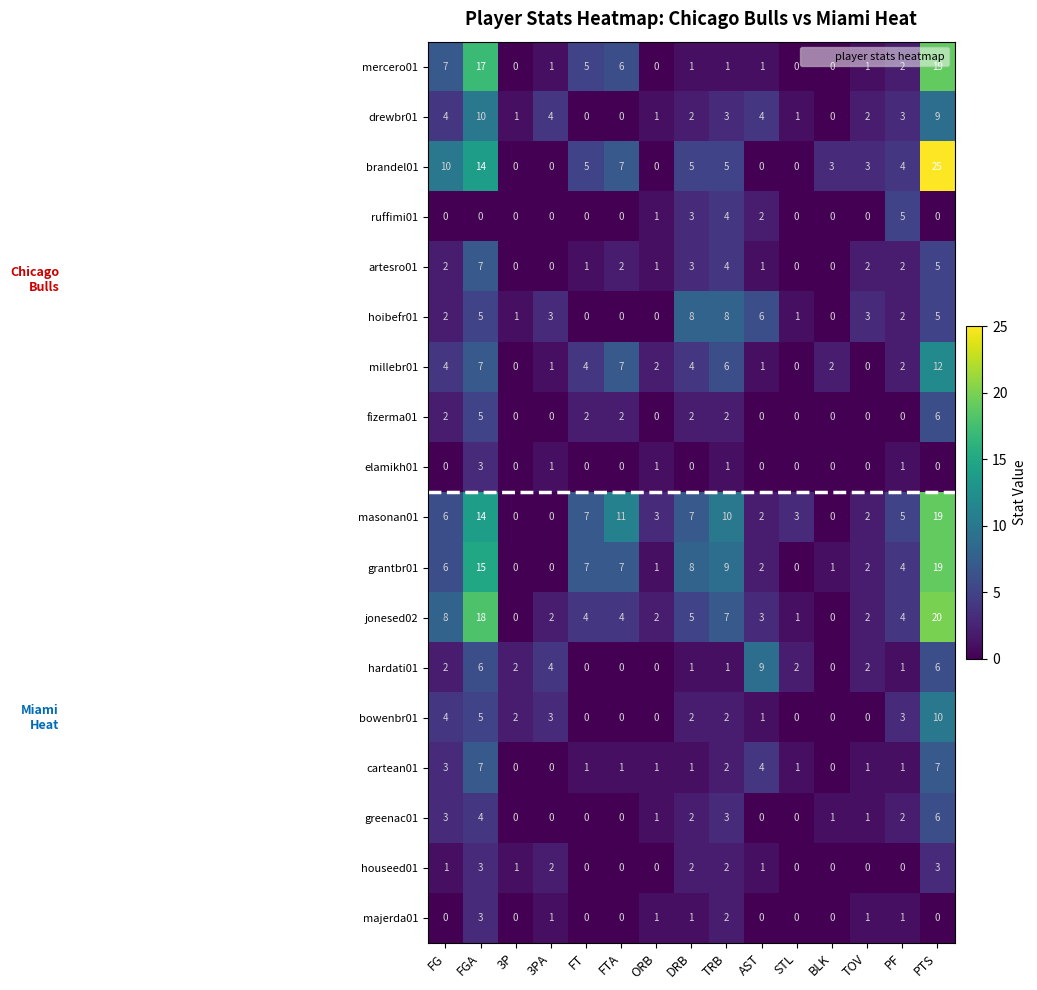

Is it true that fizerma01 equals 2 at FTA?

True